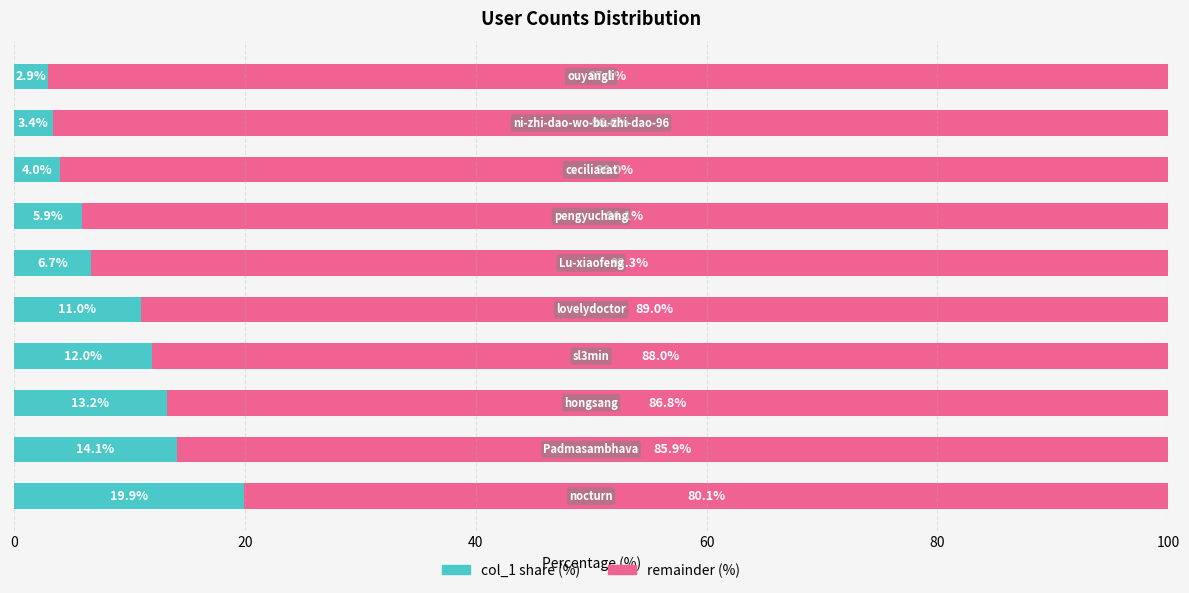

What is the minimum value for col_1 share (%)?

2.9